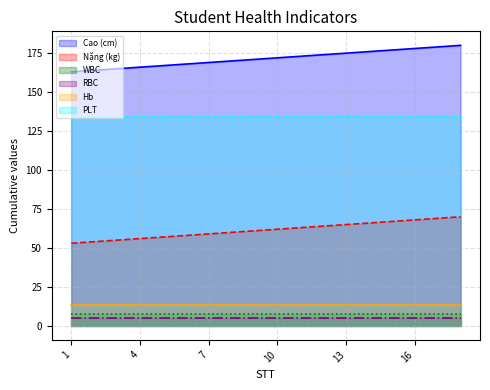

Rank the categories by Cao (cm) value from lowest to highest.

1, 2, 3, 4, 5, 6, 7, 8, 9, 10, 11, 12, 13, 14, 15, 16, 17, 18